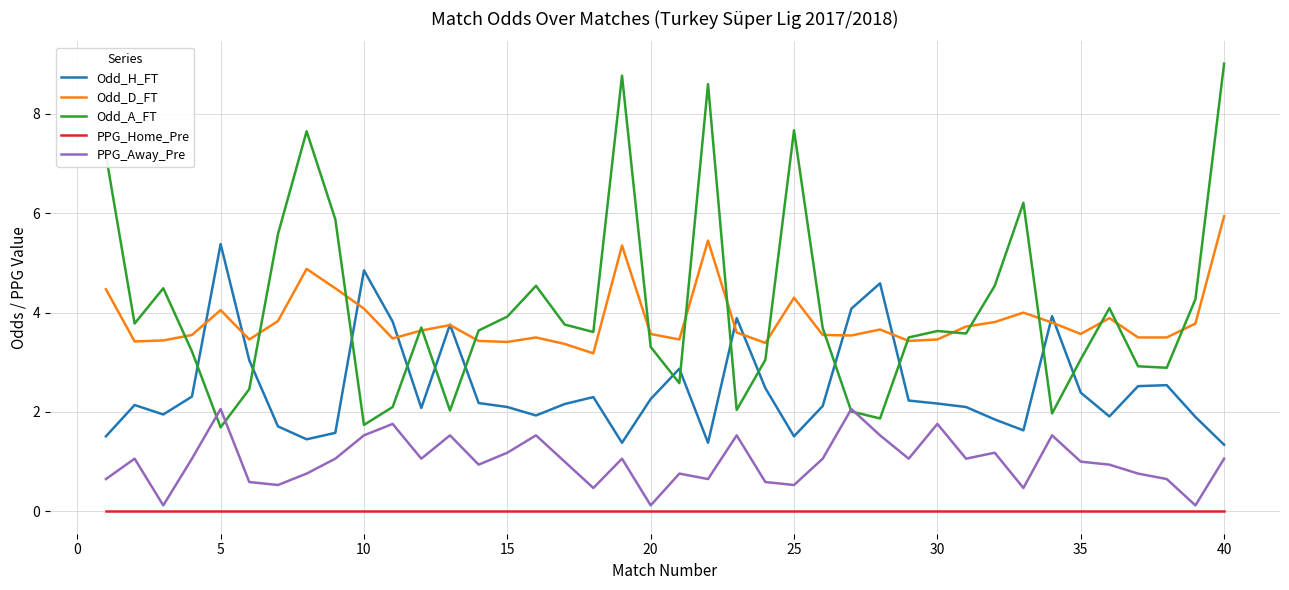

What is the highest value of the Odd_D_FT series?

5.9